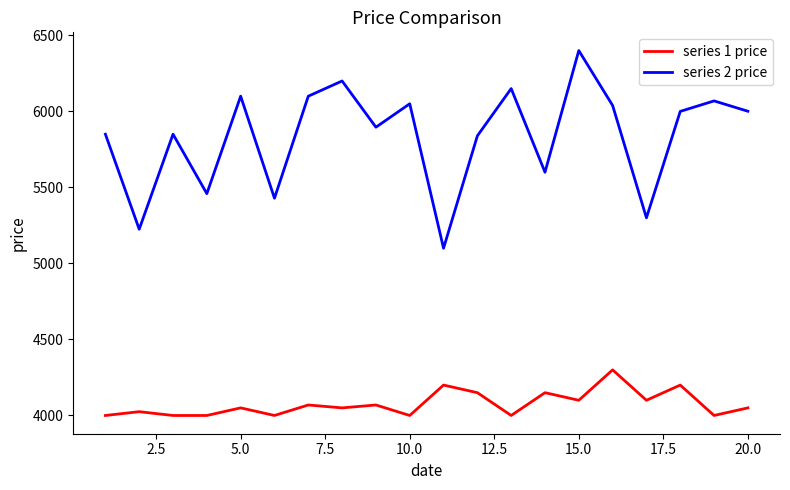

What are all the series names shown in the legend?

series 1 price, series 2 price